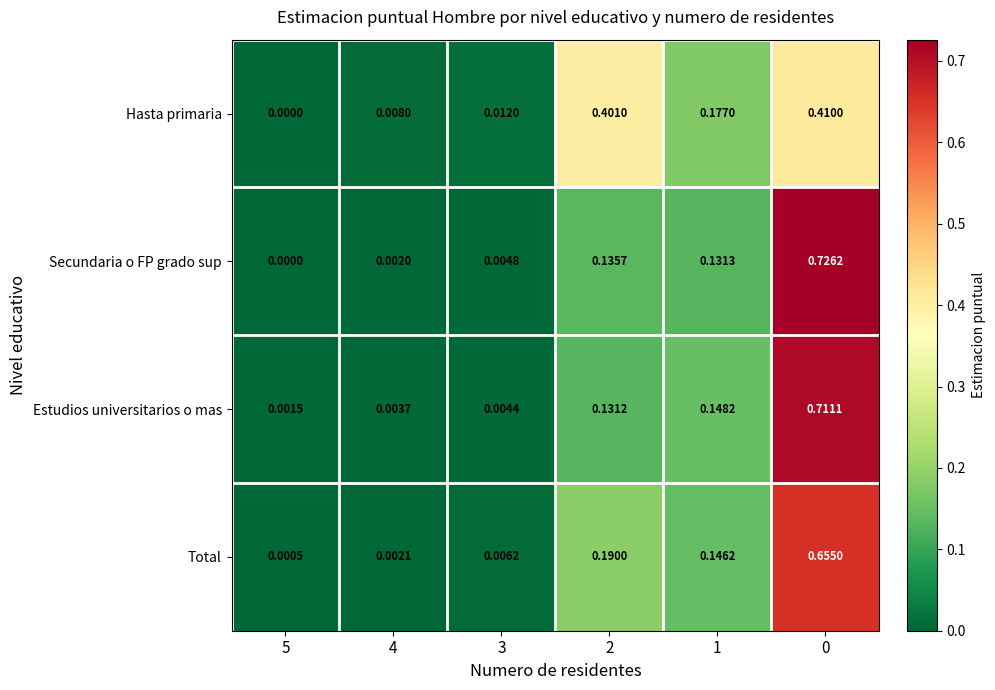

Which series has the largest range (max minus min)?

Secundaria o FP grado sup